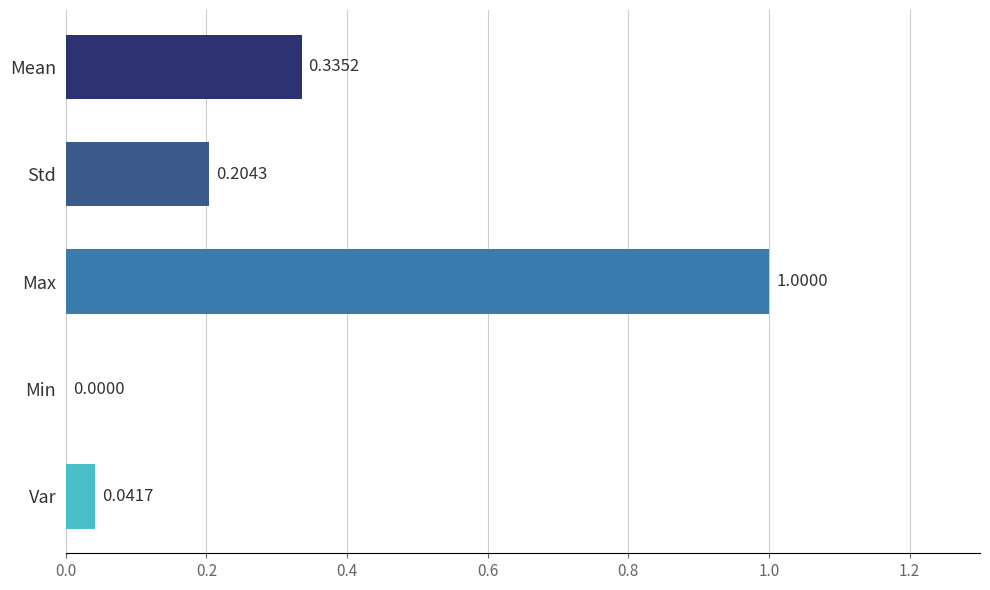

Which has a higher value, Max or Std?

Max